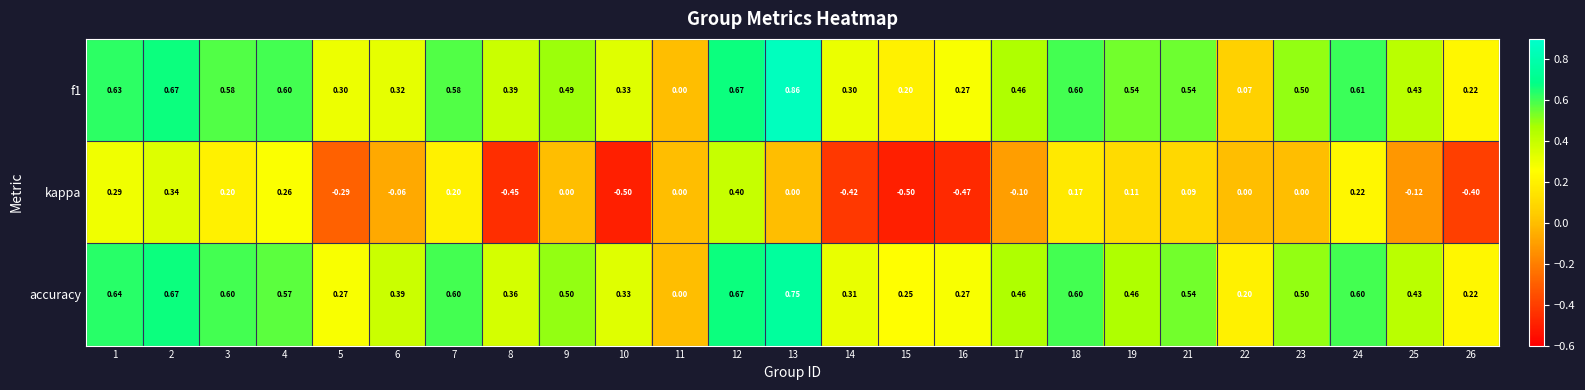

Is the value of kappa at 6 greater than the value of f1 at 24?

No